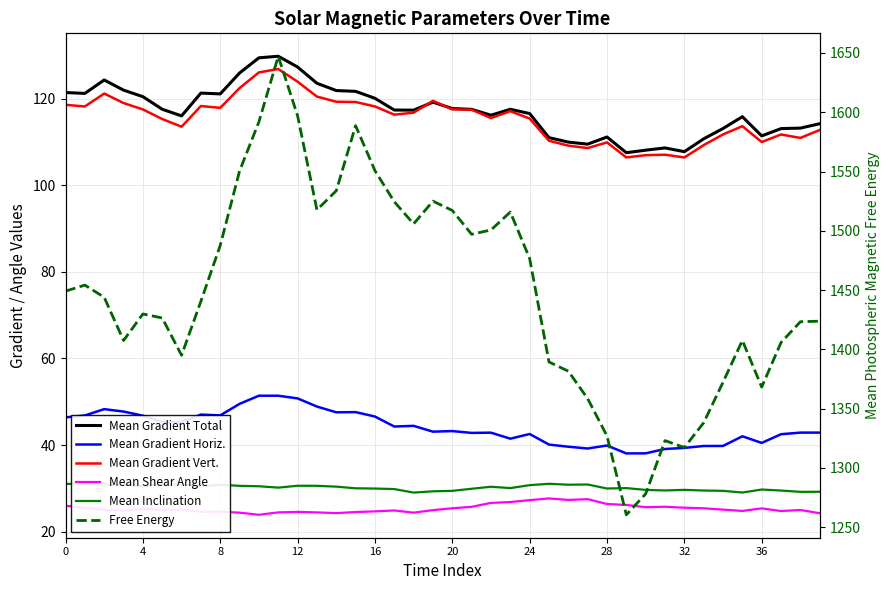

What is the difference between the second highest and minimum values in the Mean Shear Angle series?

3.6